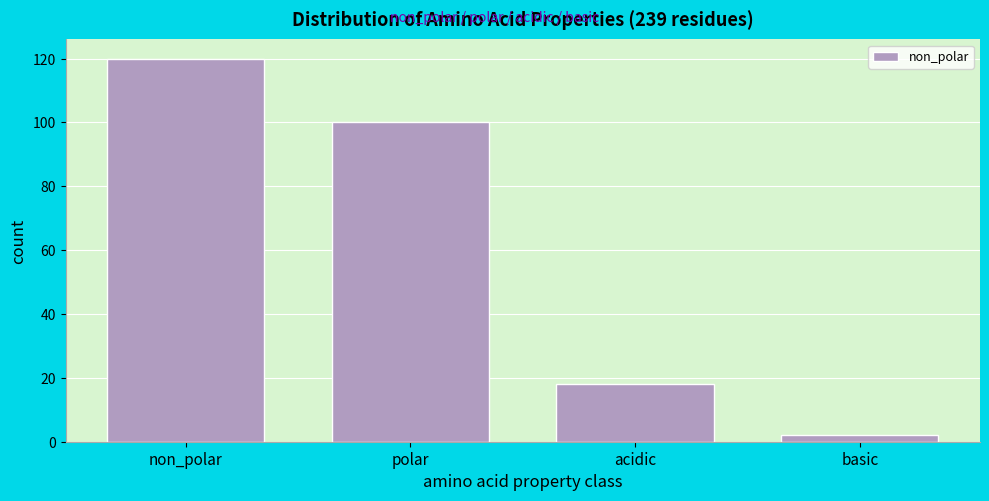

Reading left to right, extract all data points from this chart.

non_polar=120	polar=100	acidic=18	basic=2